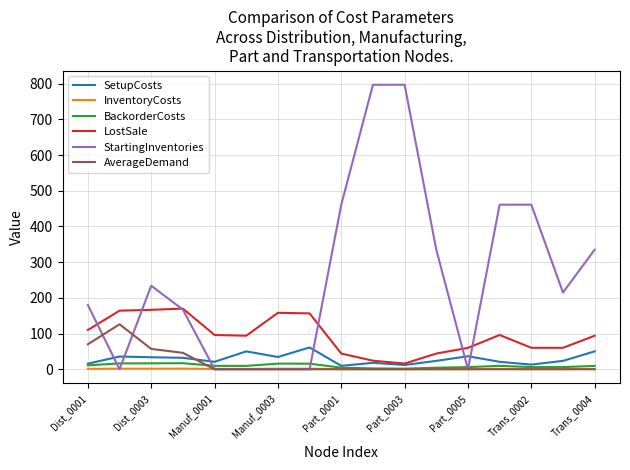

Which series has the largest range (max minus min)?

StartingInventories